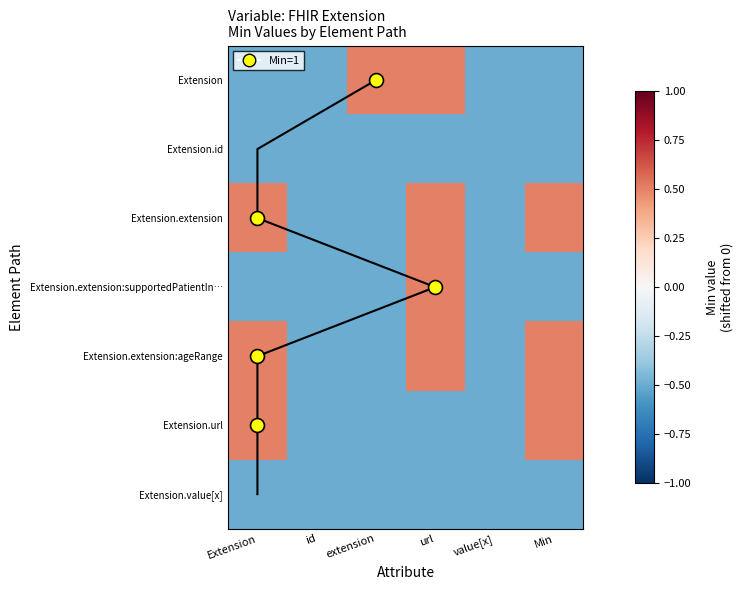

Between Min and url, which is larger?

url